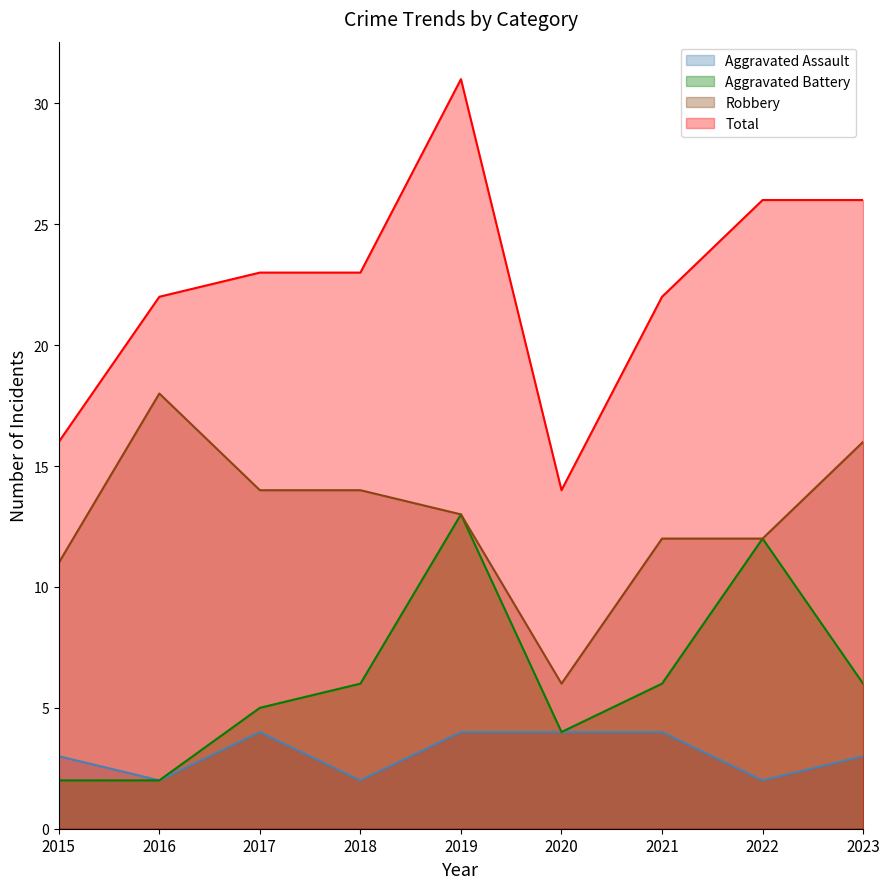

What is the sum of the Aggravated Battery values at 2016 and 2017?

7